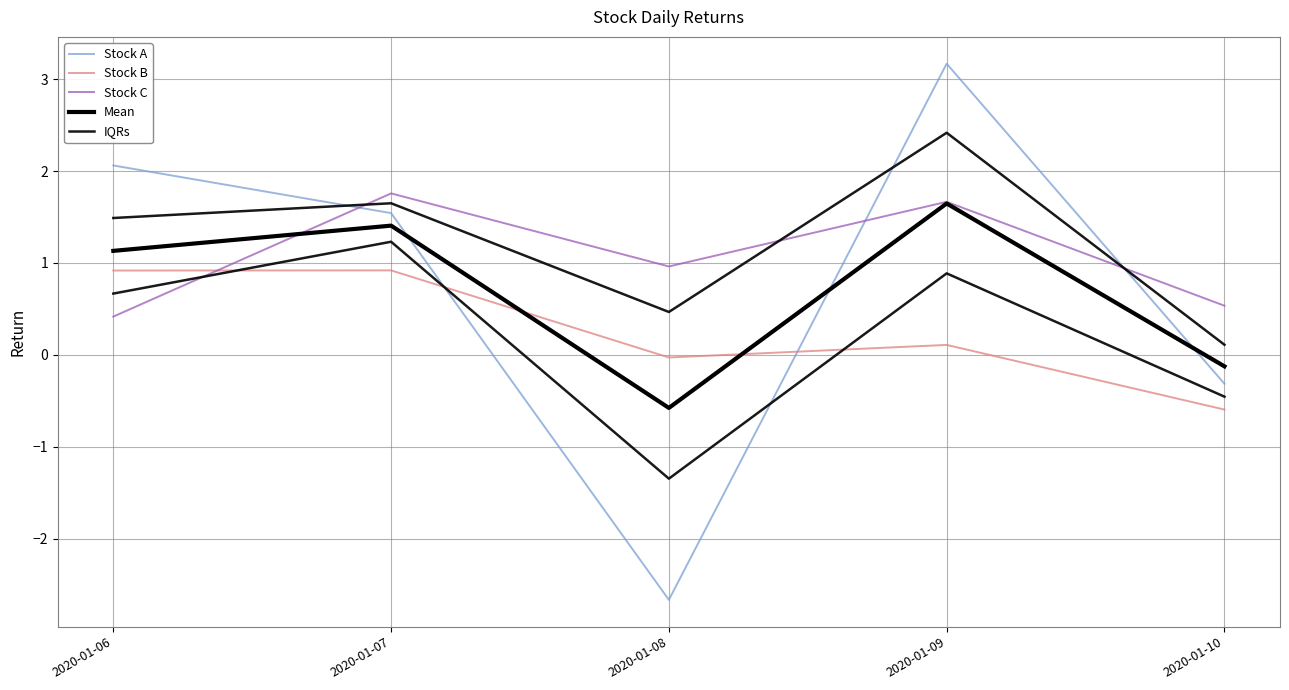

At which category does Stock B reach its first local peak?

2020-01-07